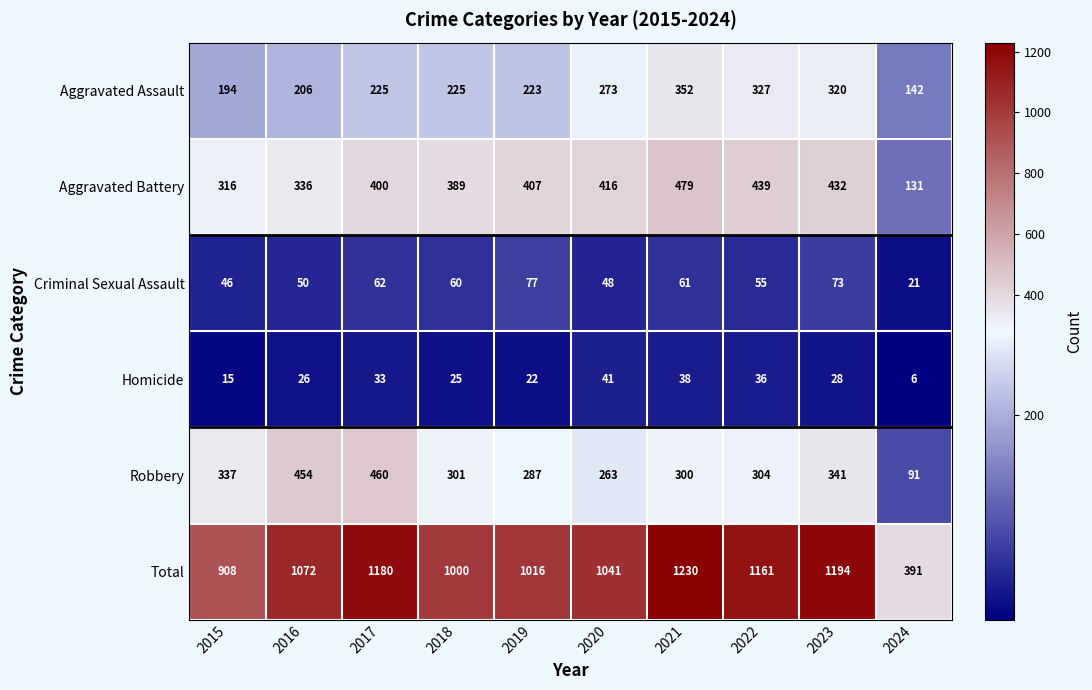

What is the maximum value shown in the chart?

1230